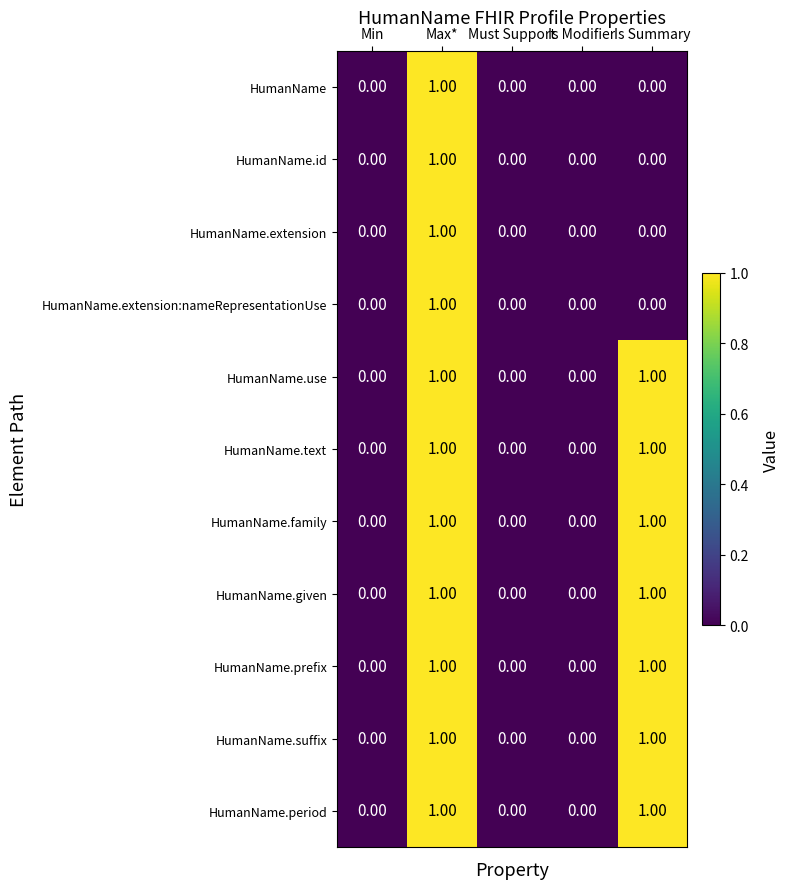

How many positive values does the HumanName.prefix series have?

2